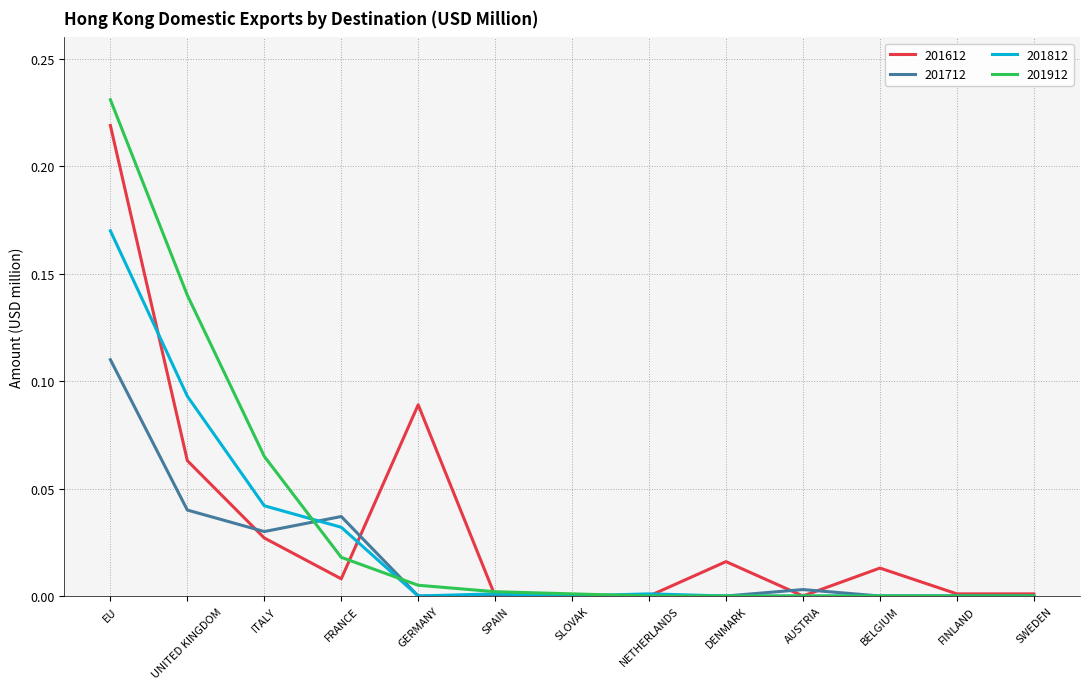

Which category has the highest value across all series?

EU